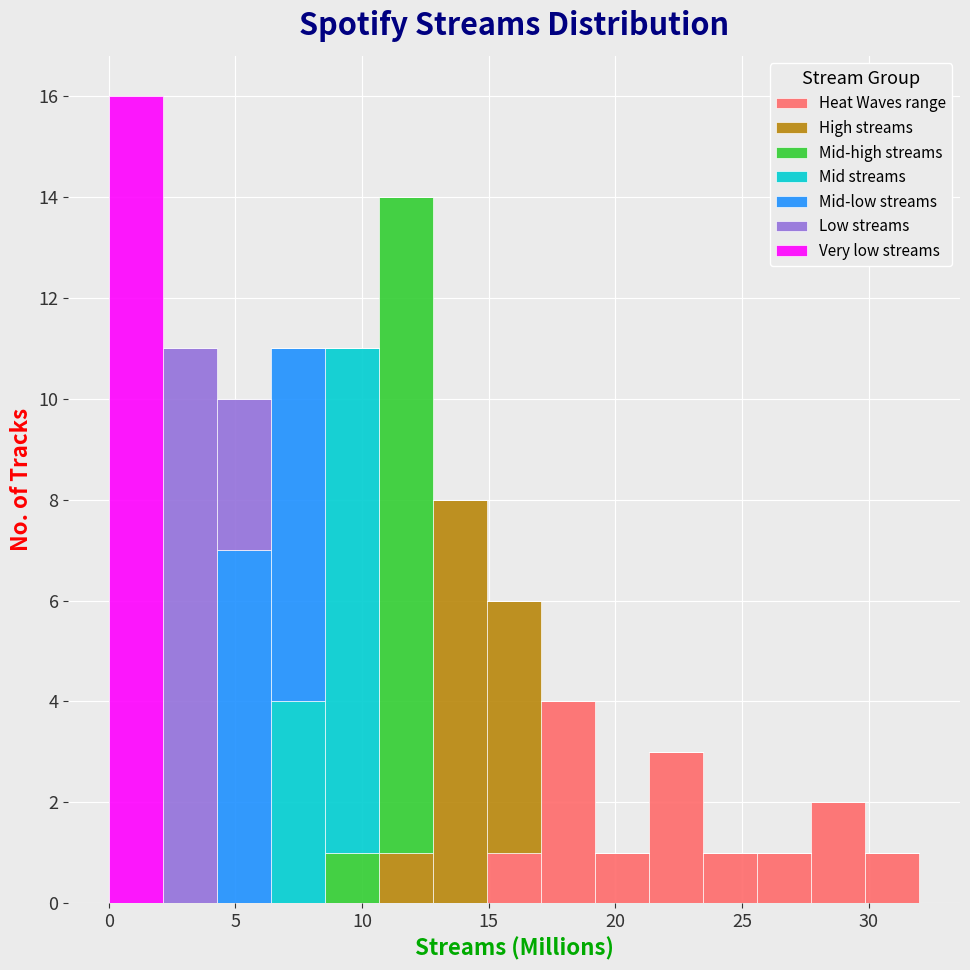

Reading left to right, list every stacked bar in this chart as the range it spans on the x-axis followed by its total height. Neither the bar edges nor the heights are printed on the chart, so give them approximately, as read against the axes.

0.0 to 2.0: 16
2.0 to 4.5: 11
4.5 to 6.5: 10
6.5 to 8.5: 11
8.5 to 10.5: 11
10.5 to 13.0: 14
13.0 to 15.0: 8
15.0 to 17.0: 6
17.0 to 19.0: 4
19.0 to 21.5: 1
21.5 to 23.5: 3
23.5 to 25.5: 1
25.5 to 27.5: 1
27.5 to 30.0: 2
30.0 to 32.0: 1